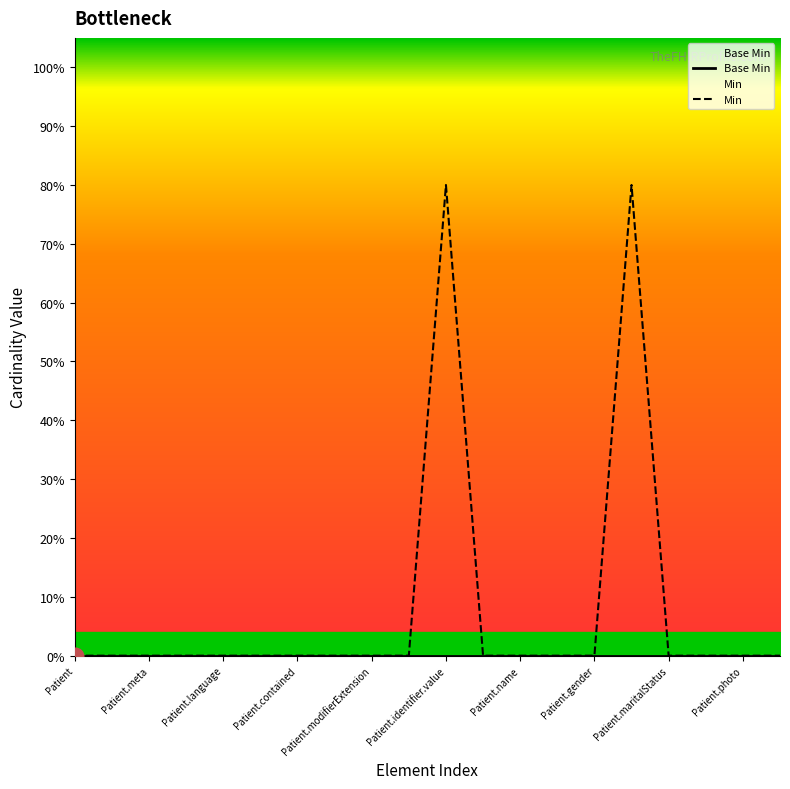

The Base Min series shows 0.0 at Patient.modifierExtension. True or false?

True